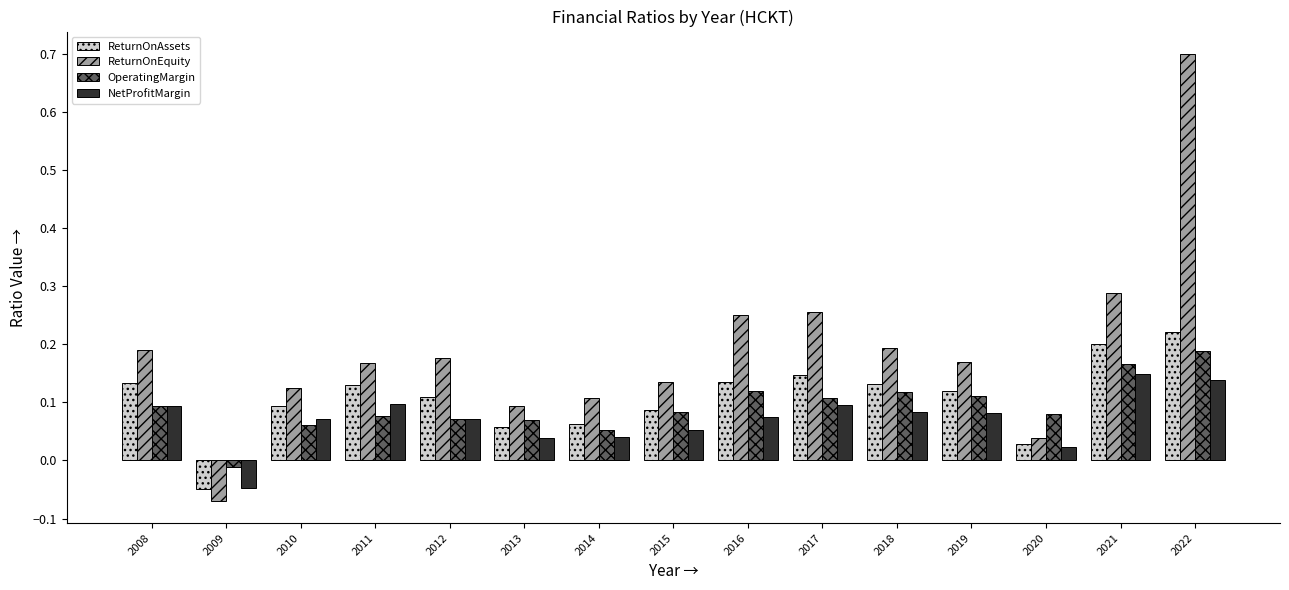

Are the bars horizontal?

No